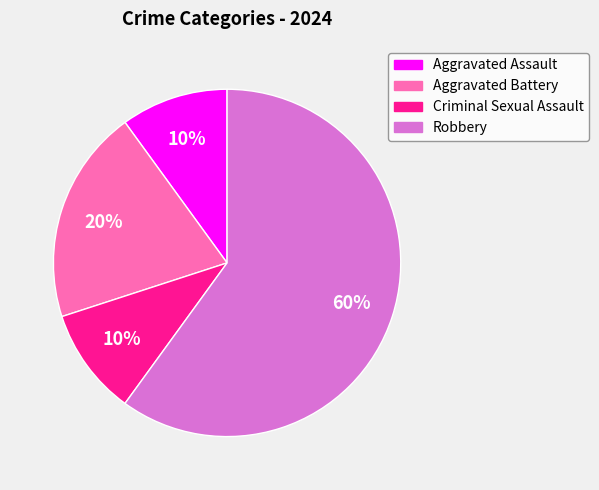

To the nearest percent, what is the combined percentage of Robbery and Aggravated Battery?

80%